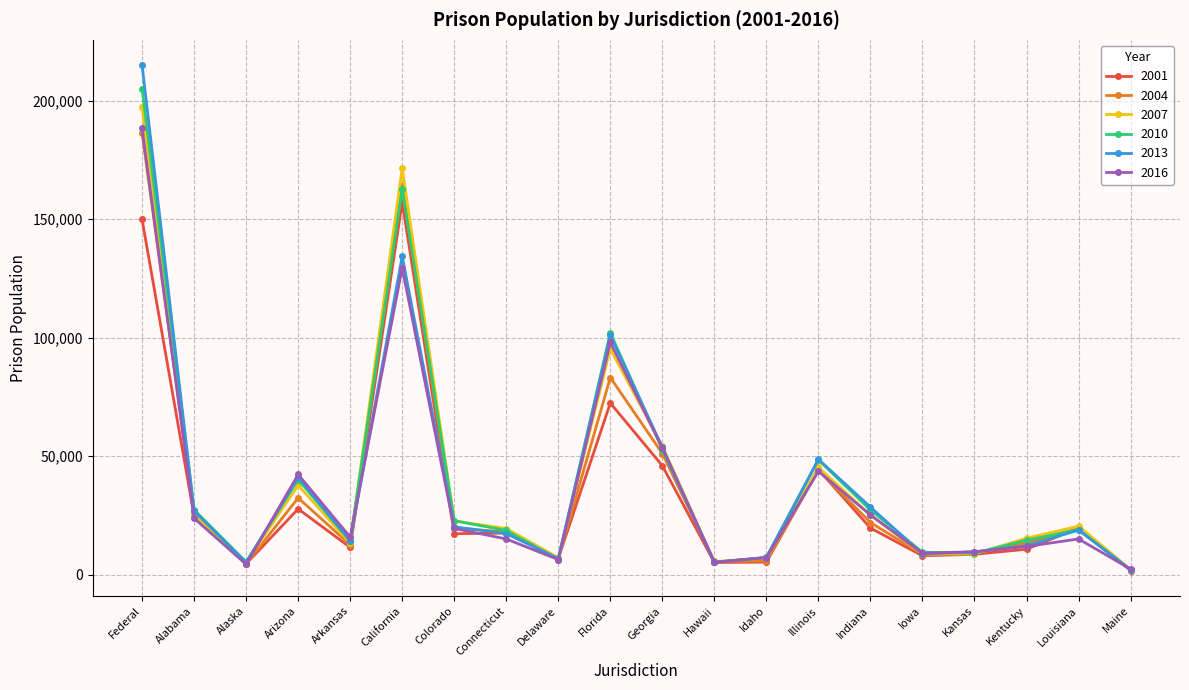

Is it true that 2004 equals 19470 at Louisiana?

True